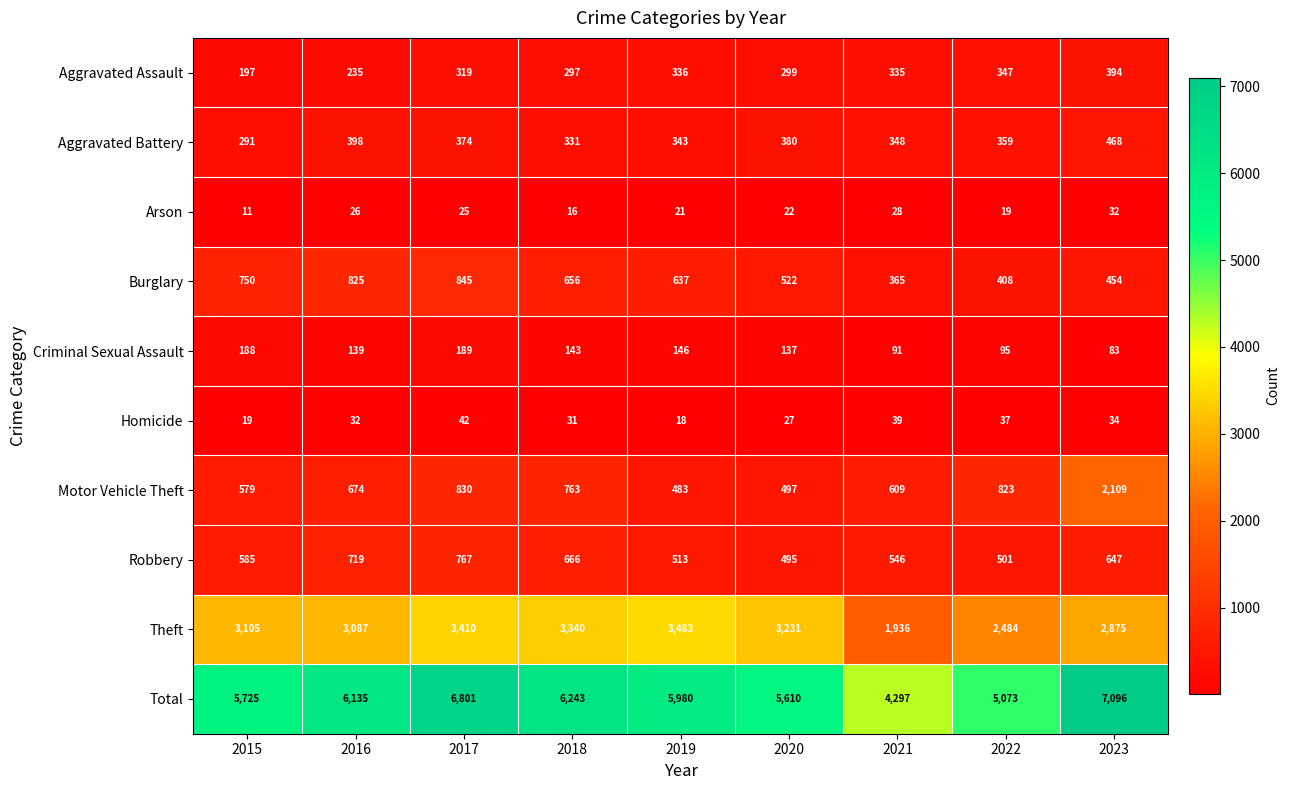

What value does the Criminal Sexual Assault series have at 2021, to the nearest 50?

100